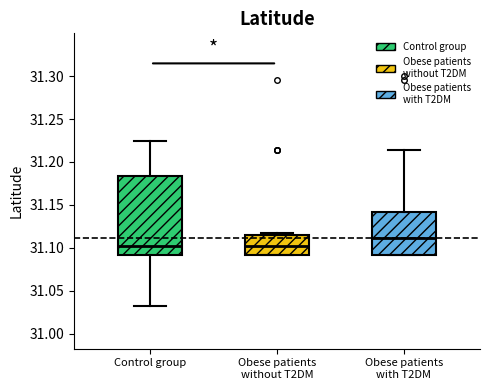

Reading left to right, transcribe this box plot: for each box, give where its median line is, the range the box spans, and where its two whiskers end, as read against the y-axis. The values are not printed on the chart, so give them approximately, as read against the axis.

Control group: median 31.100, box 31.090 to 31.185, whiskers 31.035 to 31.225
Obese patients without T2DM: median 31.100, box 31.090 to 31.115, whiskers 31.090 to 31.120
Obese patients with T2DM: median 31.110, box 31.090 to 31.140, whiskers 31.090 to 31.215